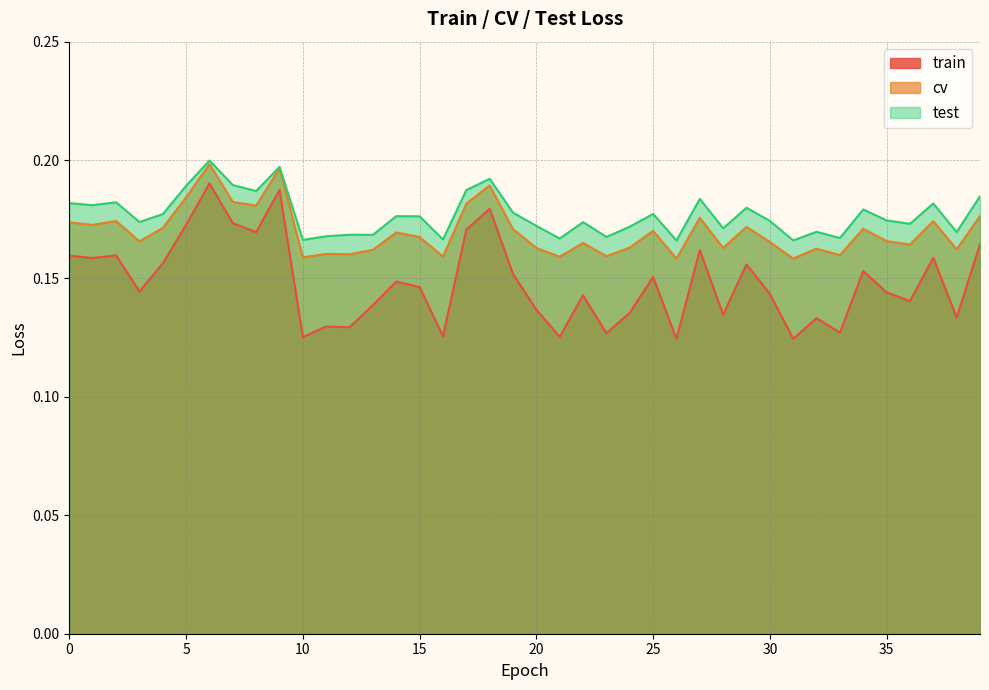

Rank the series by their average value, from highest to lowest.

test, cv, train